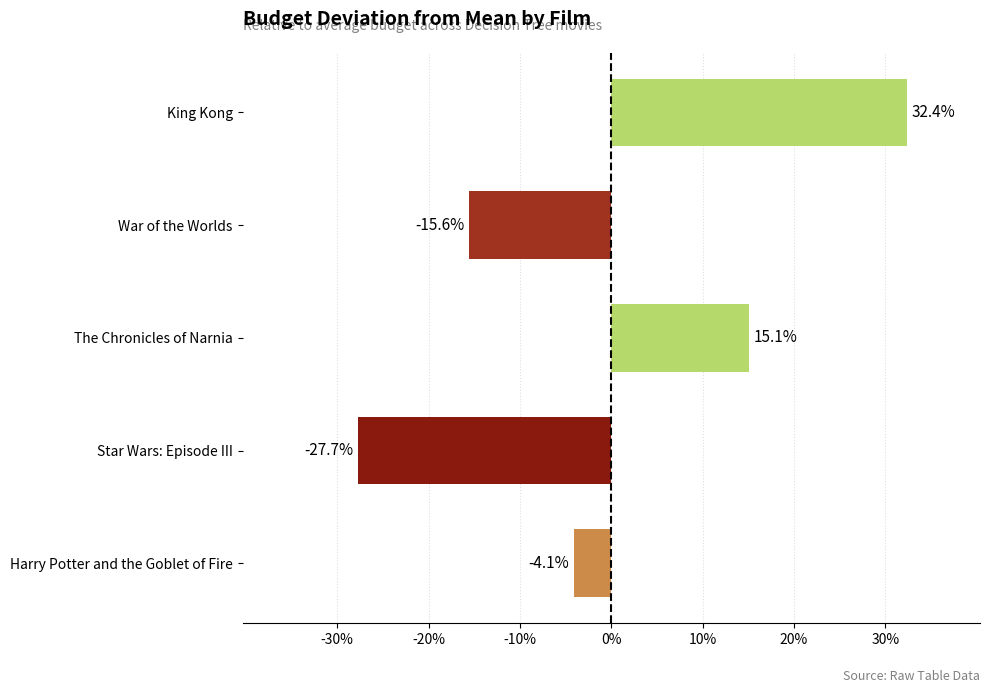

Where is the data nearest to the value 2?

Harry Potter and the Goblet of Fire